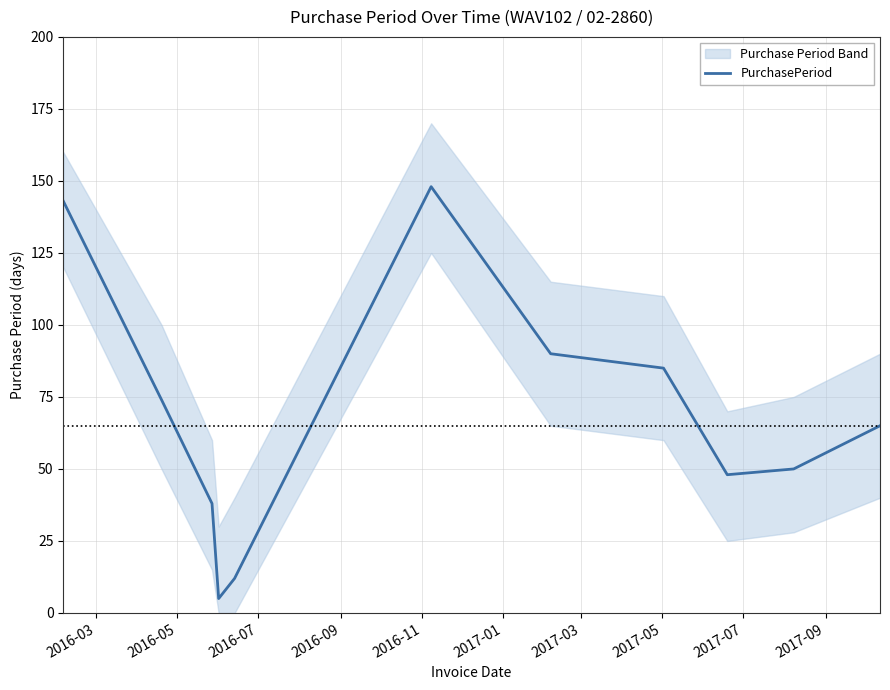

What is the lowest value of the PurchasePeriod series?

5